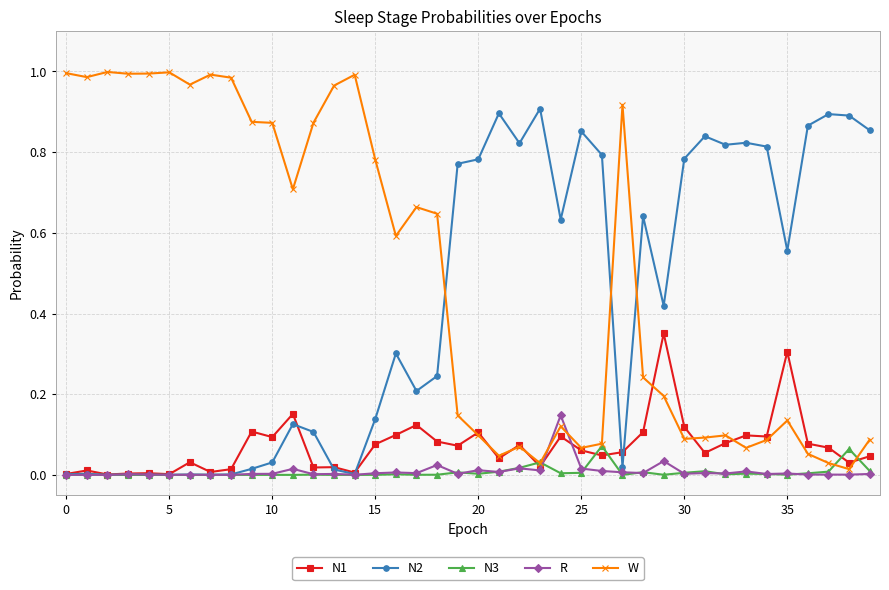

Rank the series by their maximum value, from lowest to highest.

N3, R, N1, N2, W